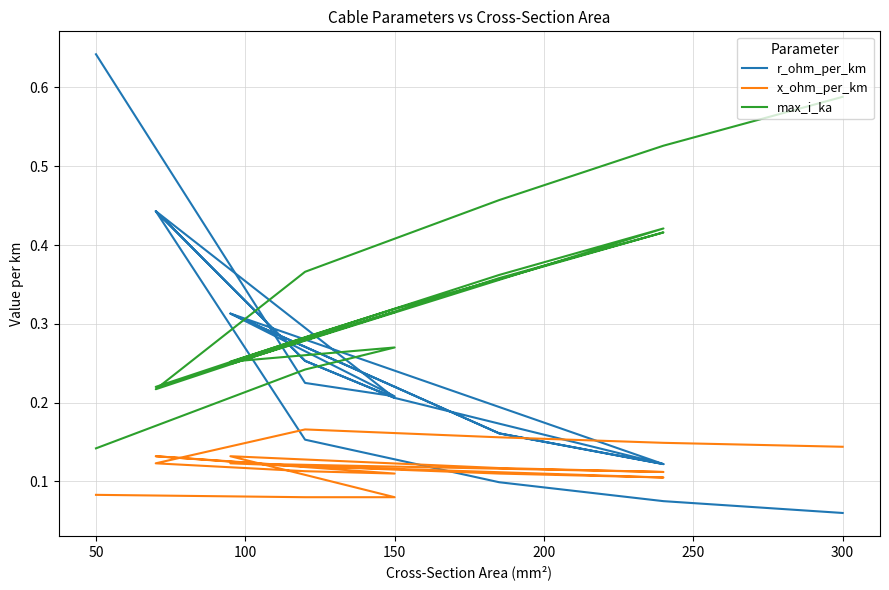

Is it true that max_i_ka equals 0.3 at 150?

True